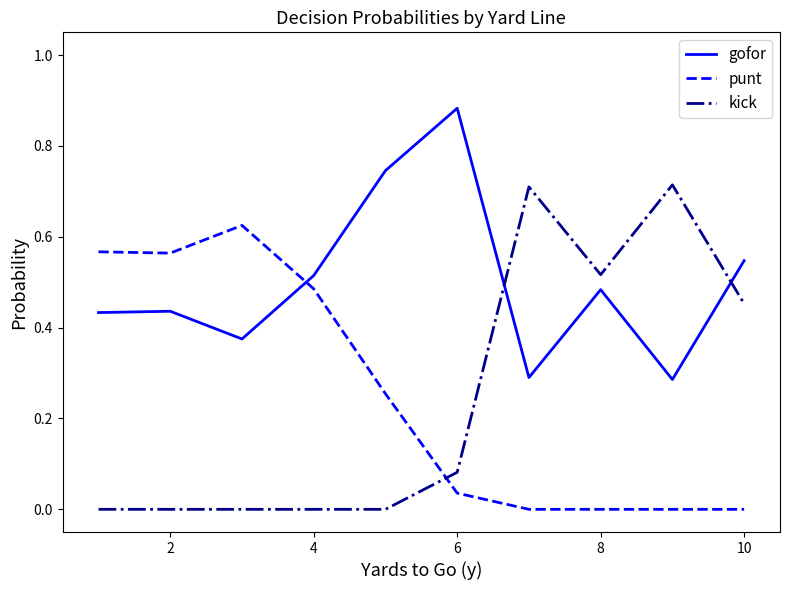

How many series are shown in this chart?

3